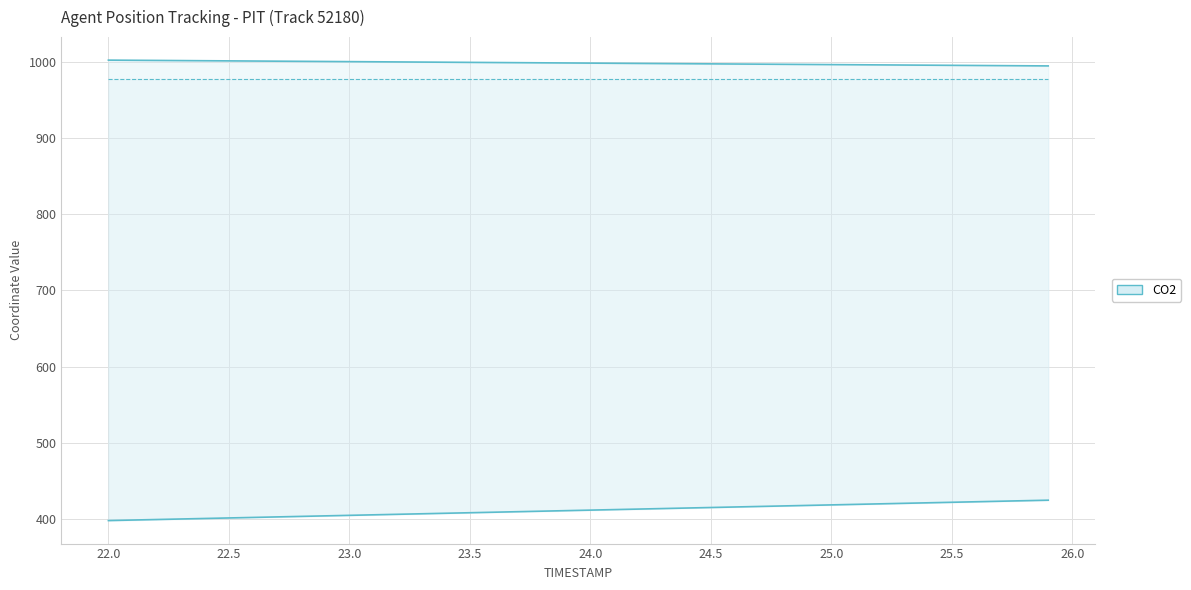

At which category is the sum across all series the highest?

25.9